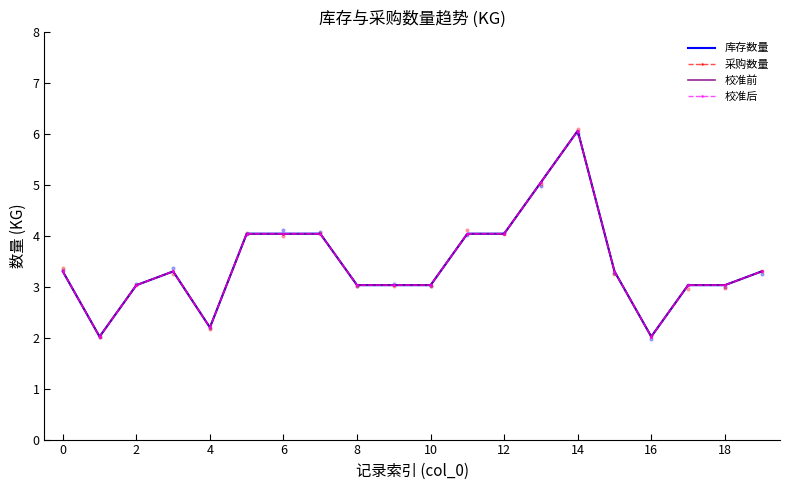

Which series reaches the minimum Y coordinate?

库存数量